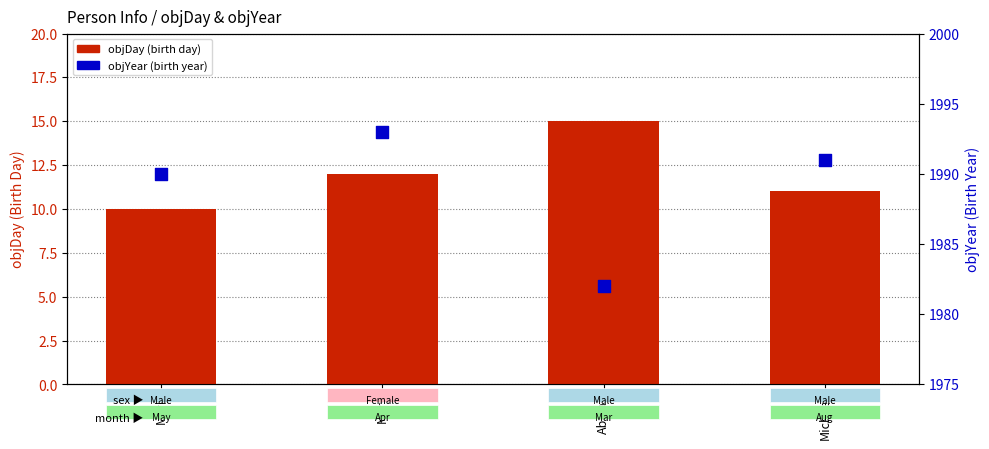

At how many categories does at least one series exceed 1599?

4